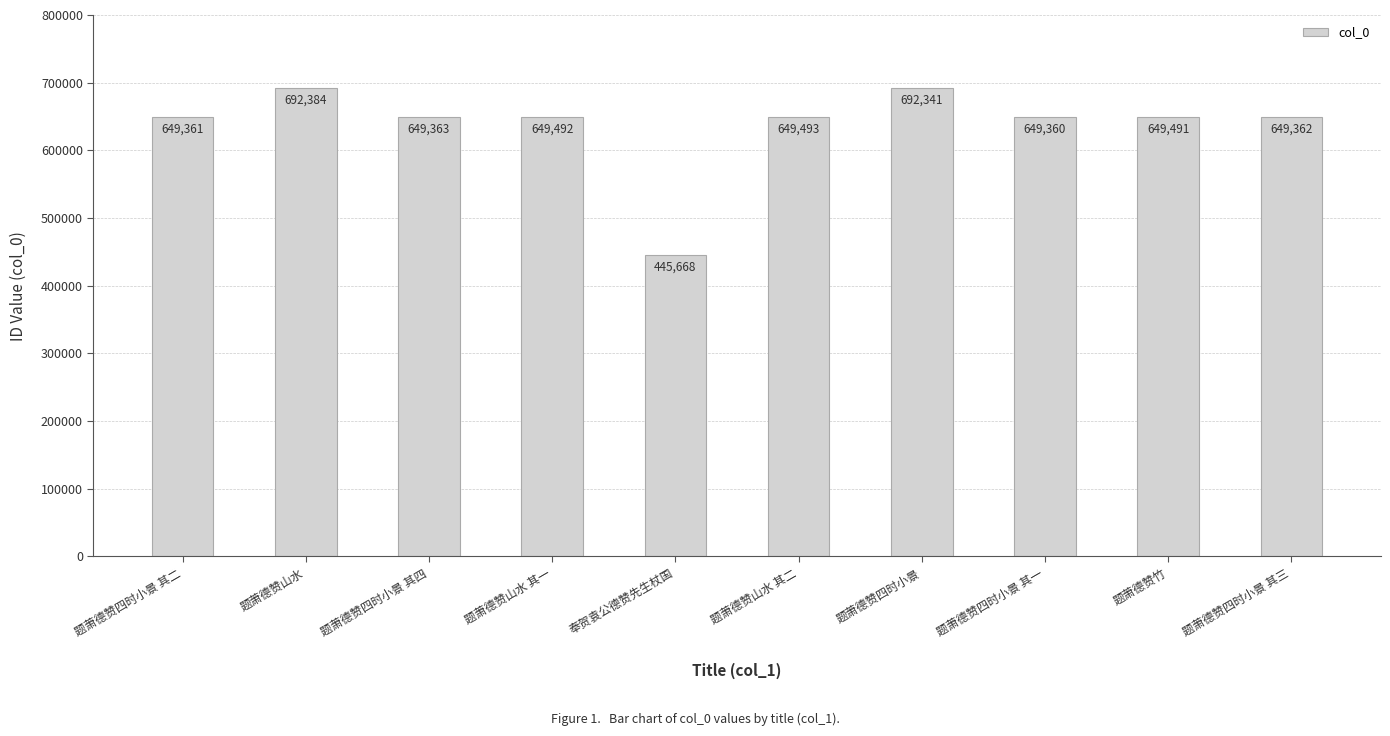

Where does the data first go above 649491?

题萧德赞山水